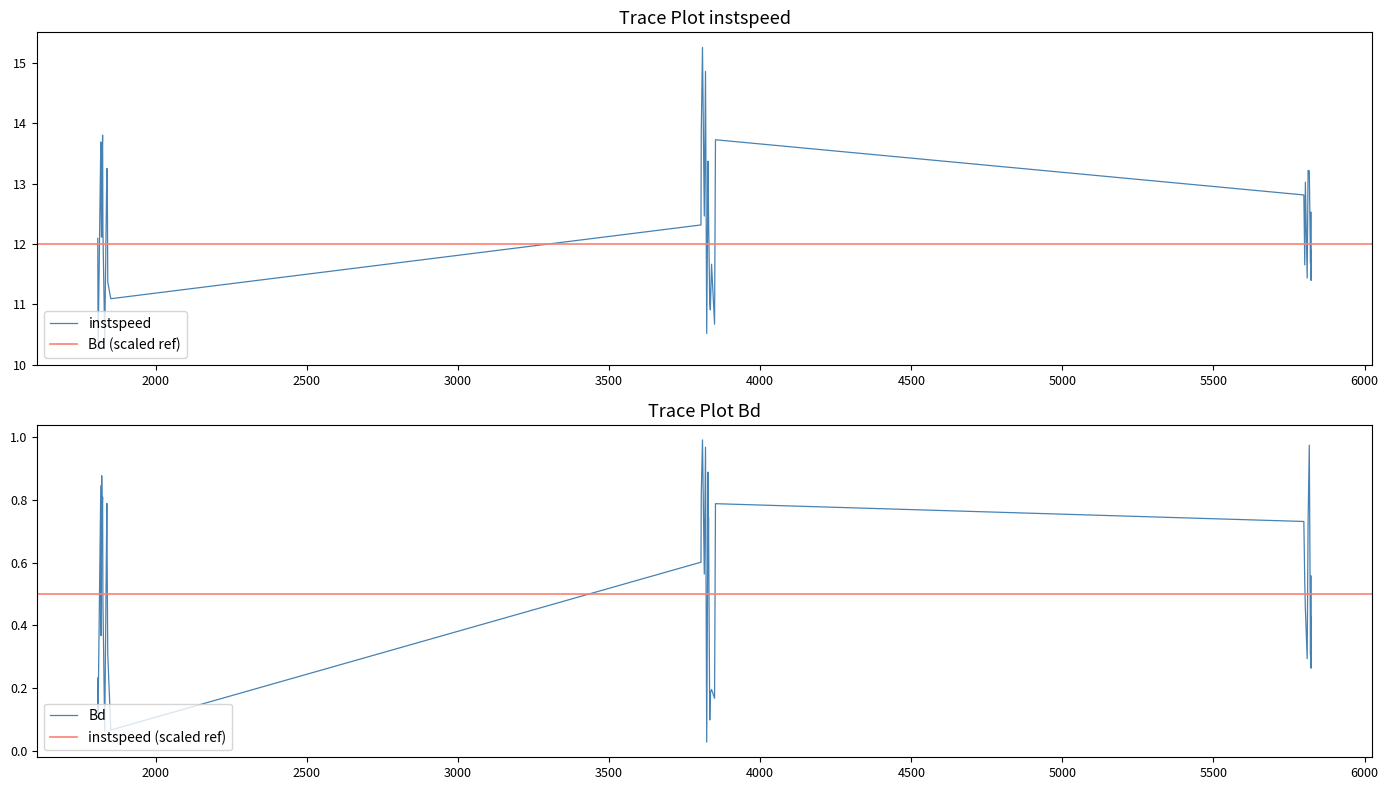

What is the minimum value for instspeed?

10.3